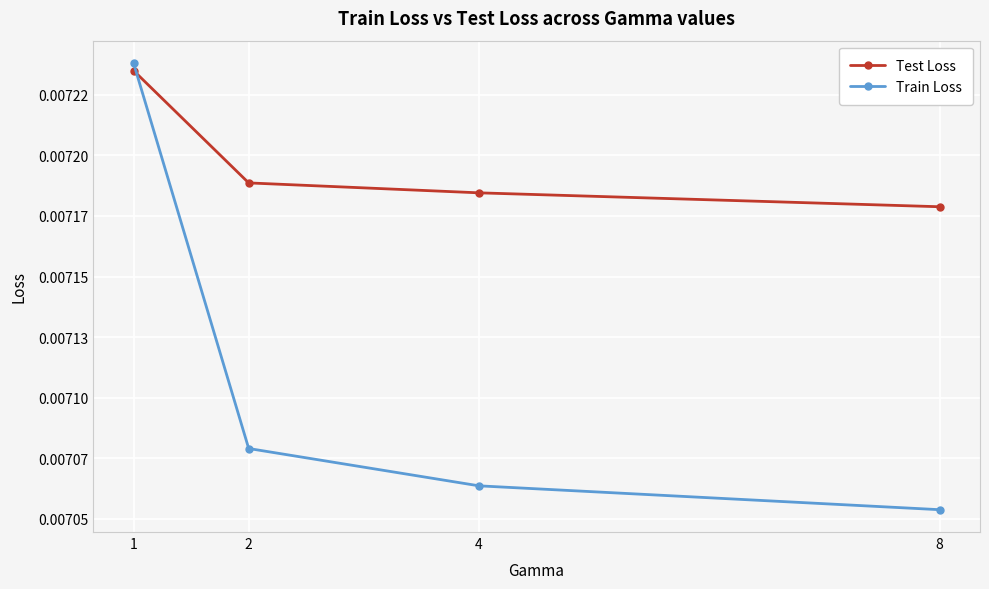

At 2, list the series in order from largest to smallest.

Test Loss, Train Loss